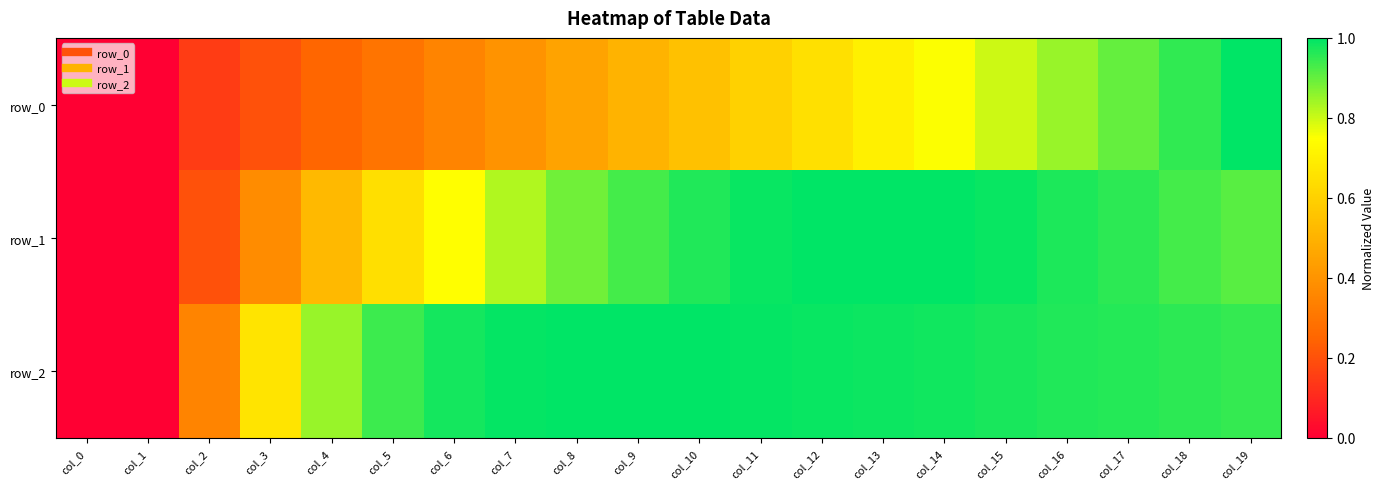

What is the difference between the maximum and minimum values in the row_2 series?

1.0